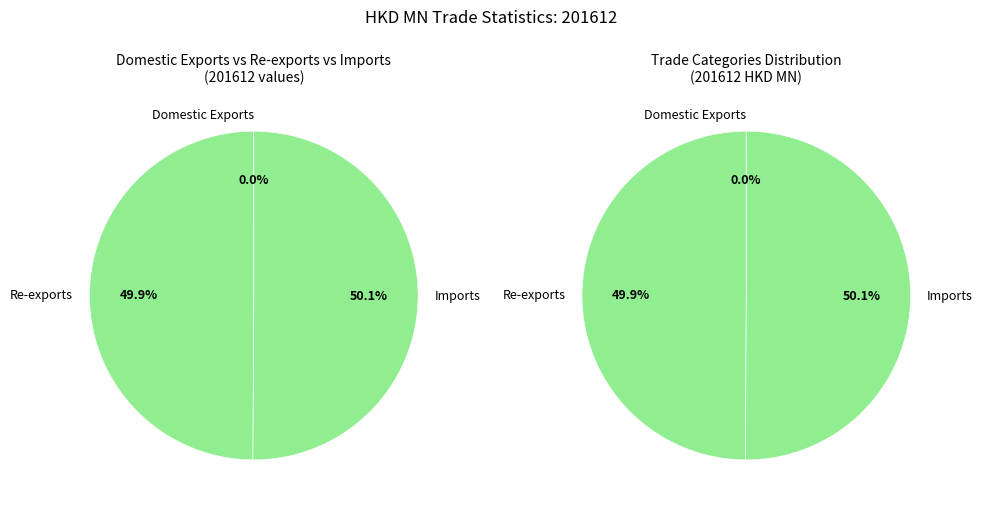

Which slice is the largest?

Imports